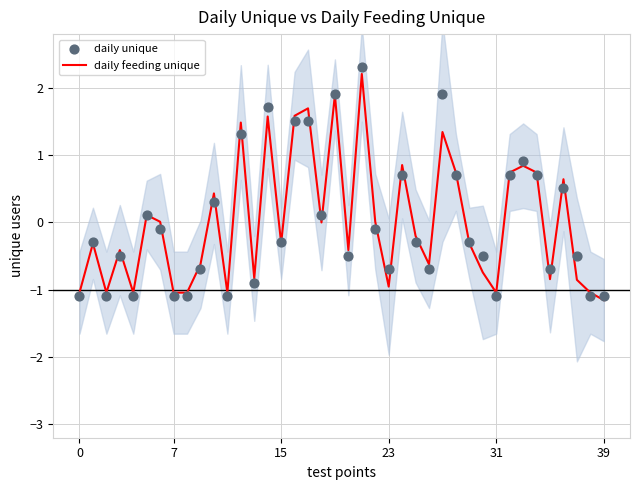

What are all the series names shown in the legend?

daily feeding unique, daily unique